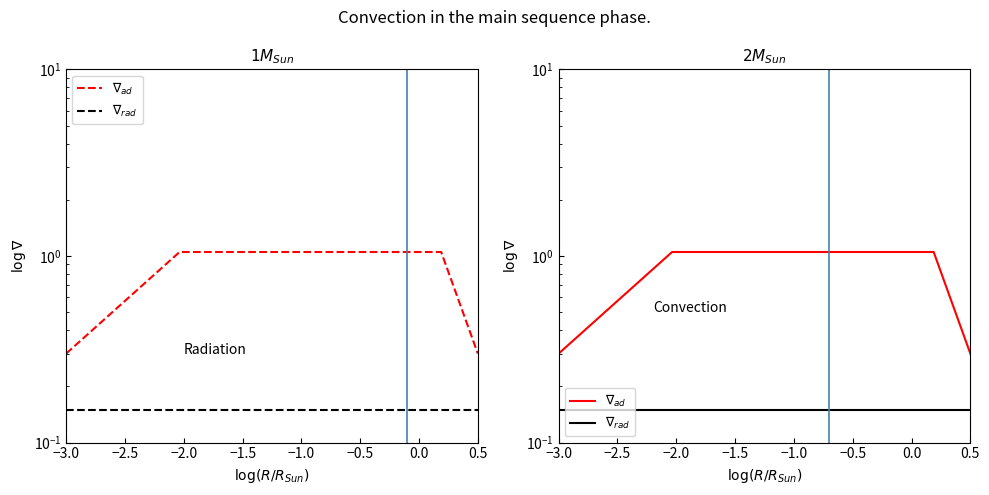

What is the value of the $\nabla_{rad}$ point at the 1st from the left?

0.2